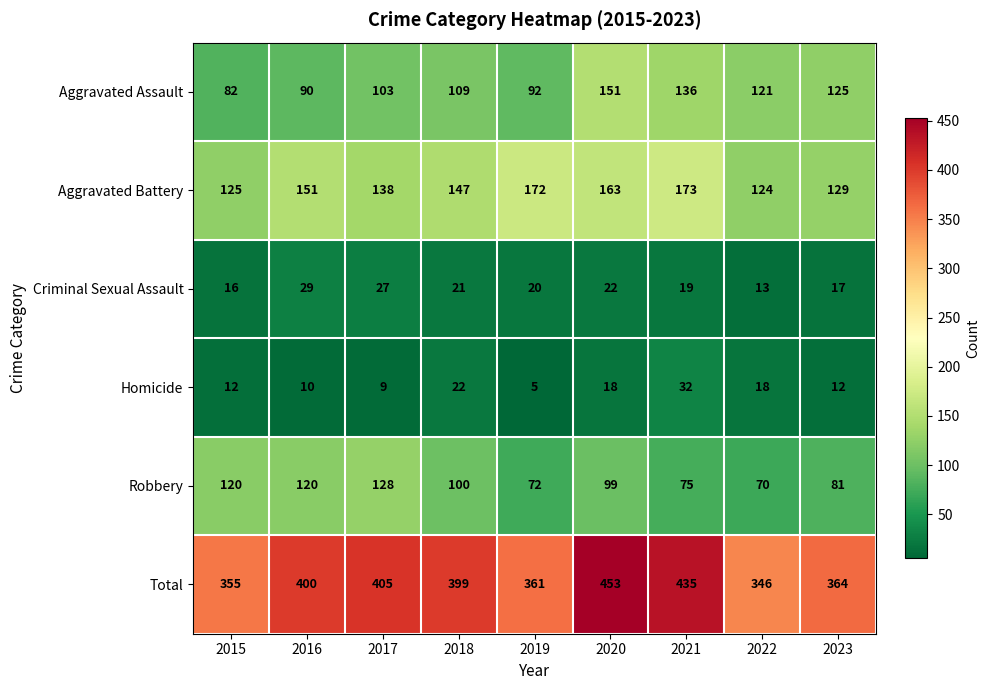

Which category has the highest value in the Total series?

2020